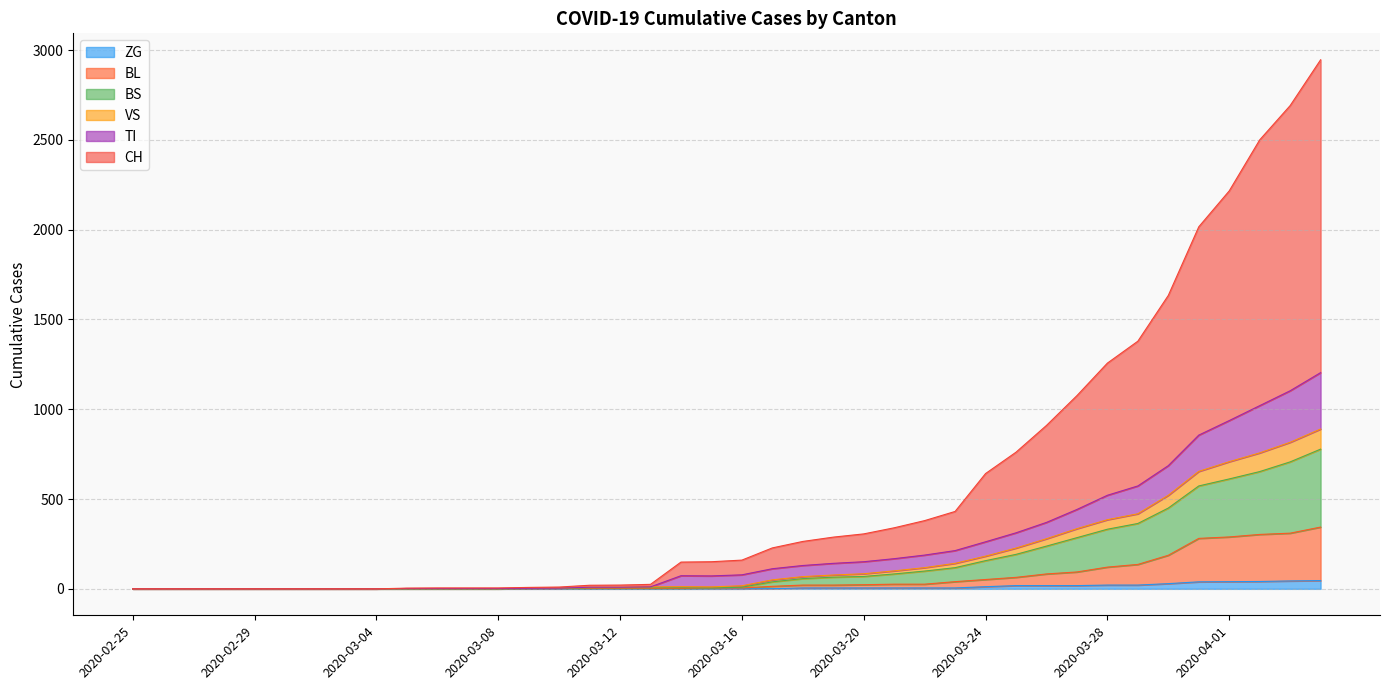

What is the value of the BS point at the 22nd from the left?

50